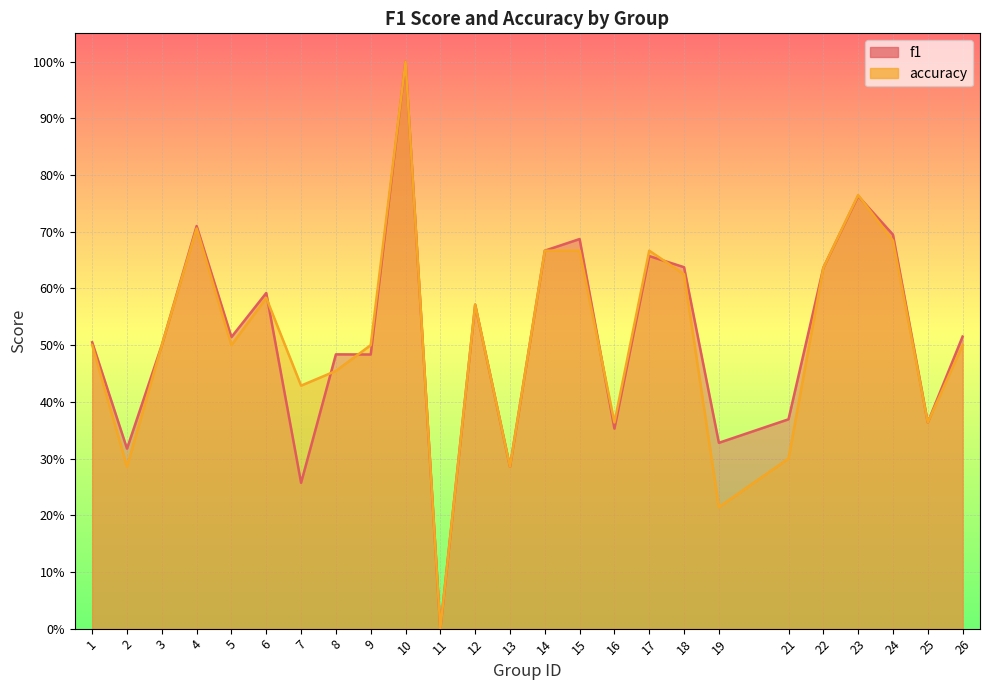

Which series has the largest total across all categories?

f1